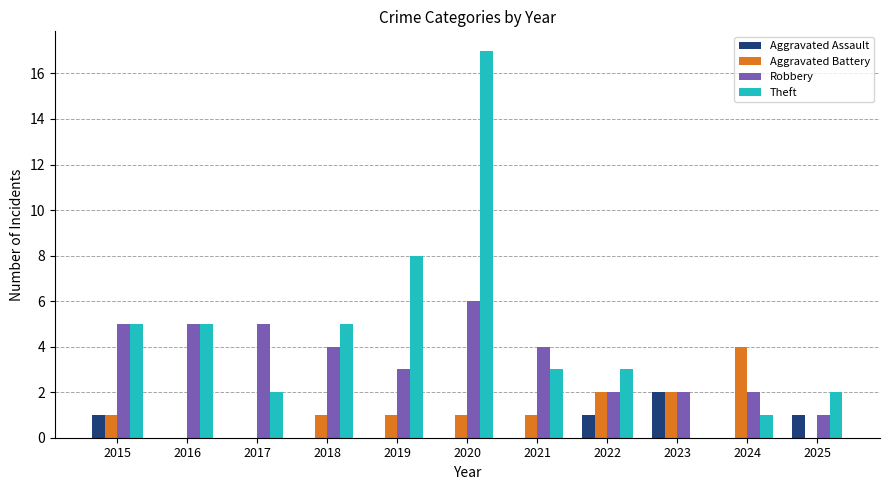

Which series has the largest total across all categories?

Theft